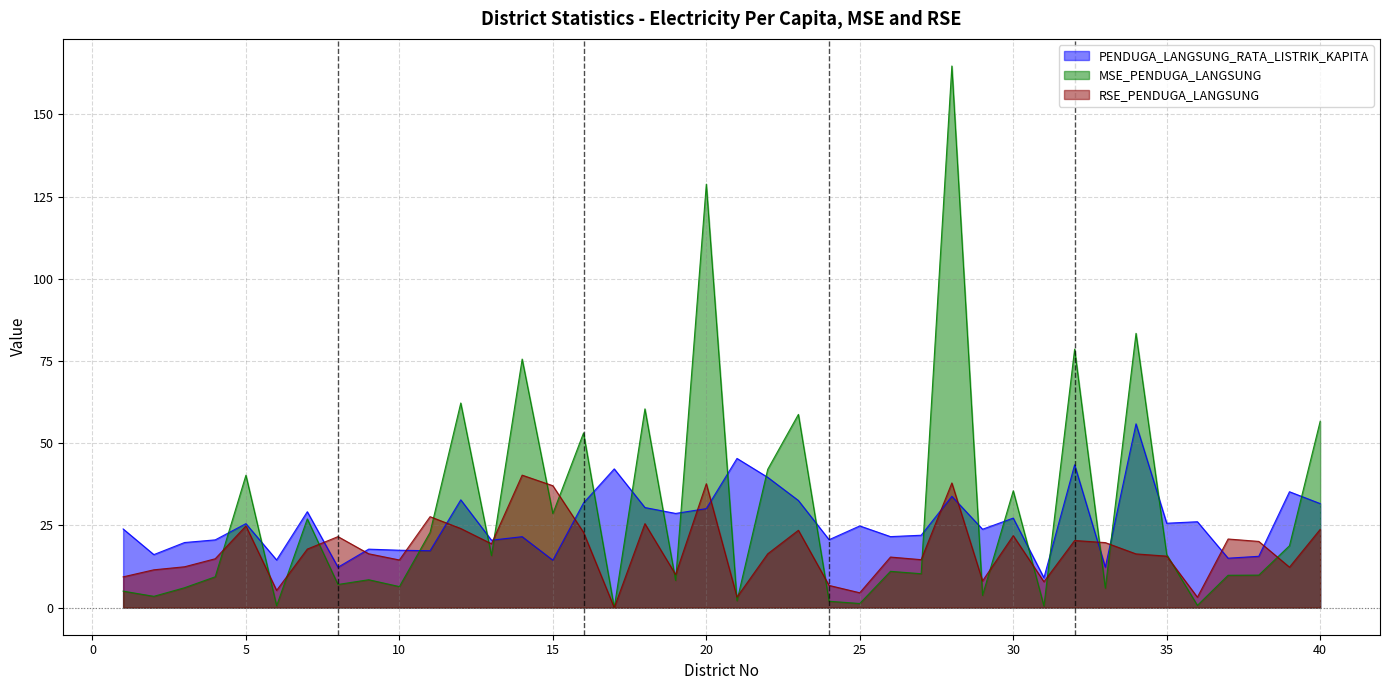

Reading right to left, what are all the values shown in this chart?

PENDUGA_LANGSUNG_RATA_LISTRIK_KAPITA: 40=31.6	39=35.2	38=15.6	37=15.0	36=26.1	35=25.7	34=55.9	33=12.3	32=43.4	31=9.1	30=27.2	29=23.8	28=33.8	27=22.0	26=21.6	25=24.9	24=20.7	23=32.6	22=39.6	21=45.4	20=30.1	19=28.6	18=30.4	17=42.2	16=31.8	15=14.4	14=21.6	13=20.5	12=32.8	11=17.3	10=17.5	9=17.8	8=12.3	7=29.2	6=14.5	5=25.5	4=20.6	3=19.8	2=16.1	1=23.9
MSE_PENDUGA_LANGSUNG: 40=56.7	39=18.8	38=9.9	37=9.8	36=0.7	35=16.2	34=83.4	33=5.9	32=78.6	31=0.5	30=35.5	29=3.8	28=164.7	27=10.3	26=11.0	25=1.3	24=1.9	23=58.8	22=42.0	21=2.1	20=128.8	19=8.3	18=60.4	17=0.0	16=53.1	15=28.6	14=75.6	13=15.9	12=62.2	11=22.9	10=6.4	9=8.5	8=7.0	7=27.0	6=0.6	5=40.3	4=9.4	3=6.1	2=3.4	1=5.0
RSE_PENDUGA_LANGSUNG: 40=23.8	39=12.3	38=20.1	37=20.9	36=3.2	35=15.7	34=16.3	33=19.8	32=20.4	31=7.9	30=21.9	29=8.1	28=37.9	27=14.6	26=15.4	25=4.5	24=6.8	23=23.5	22=16.4	21=3.2	20=37.7	19=10.1	18=25.5	17=0.0	16=22.9	15=37.1	14=40.3	13=19.4	12=24.1	11=27.7	10=14.5	9=16.4	8=21.6	7=17.8	6=5.2	5=24.8	4=14.9	3=12.4	2=11.5	1=9.4